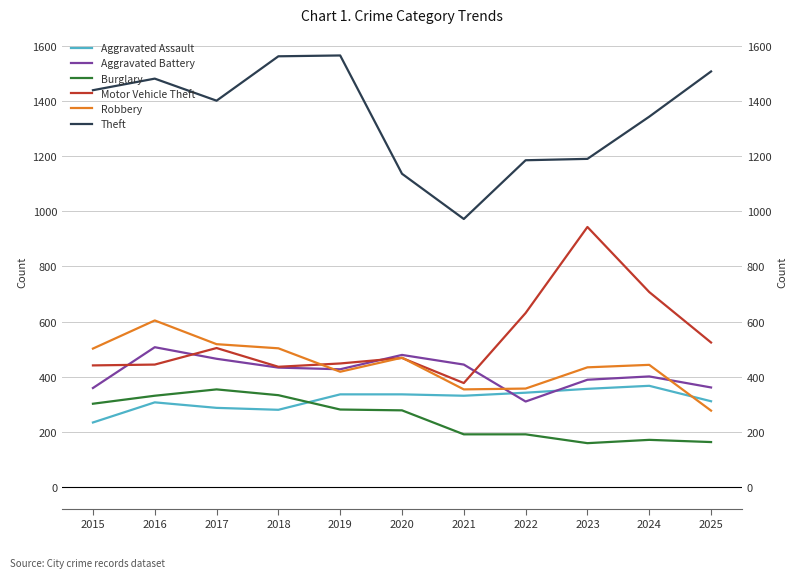

Rank the categories by Aggravated Battery value from lowest to highest.

2022, 2015, 2025, 2023, 2024, 2019, 2018, 2021, 2017, 2020, 2016